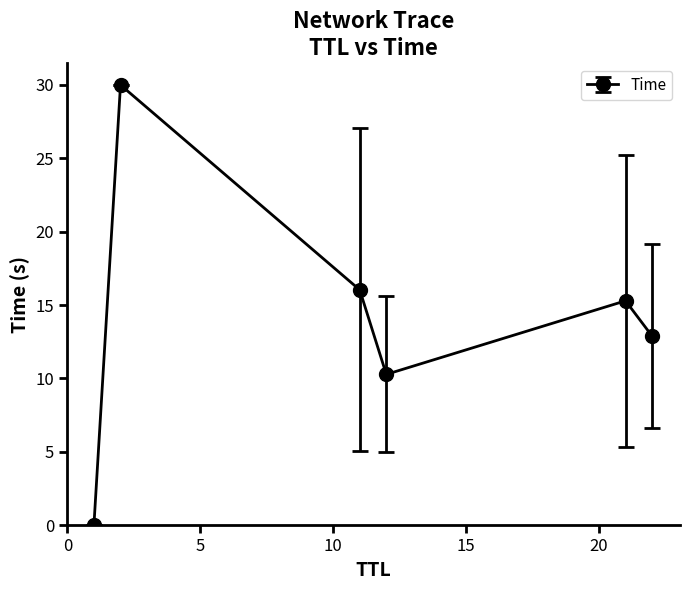

Count the number of data series in this chart.

1